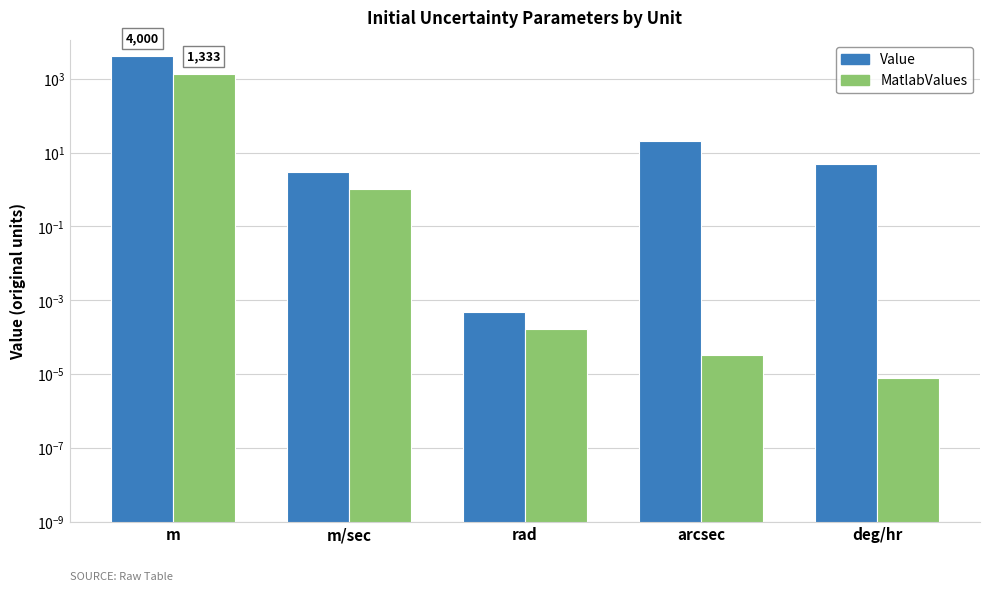

At which category does the chart reach its peak across all series?

m